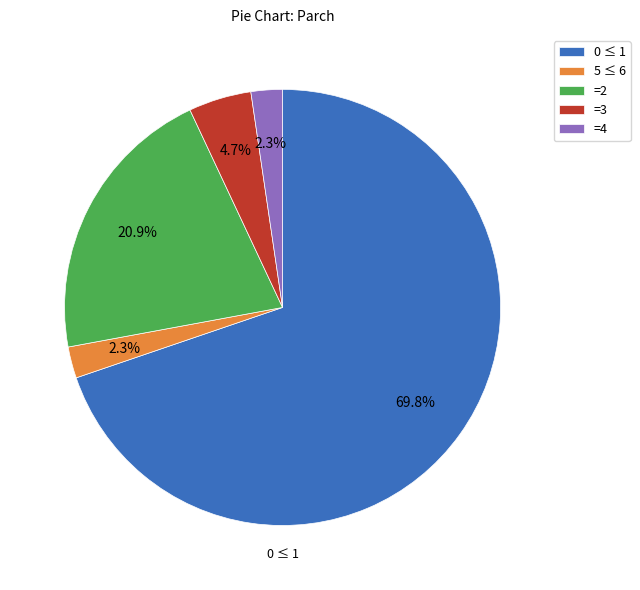

Does =3 account for over 50% of the chart?

No